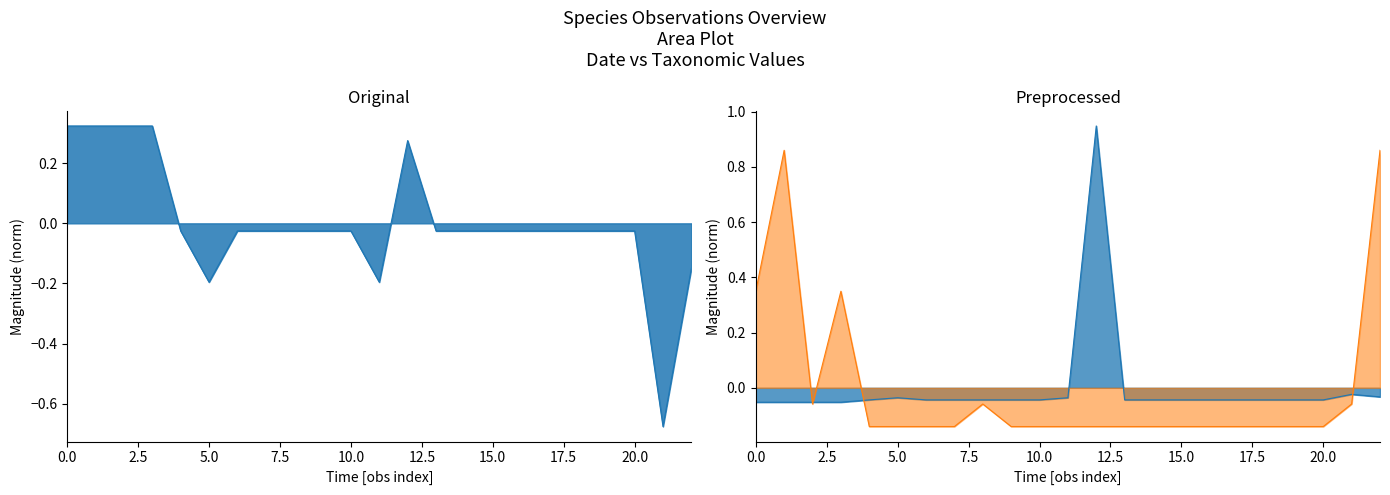

Rank the series by their maximum value, from lowest to highest.

Taxonsorteringsordning, Noggrannhet, TaxonId